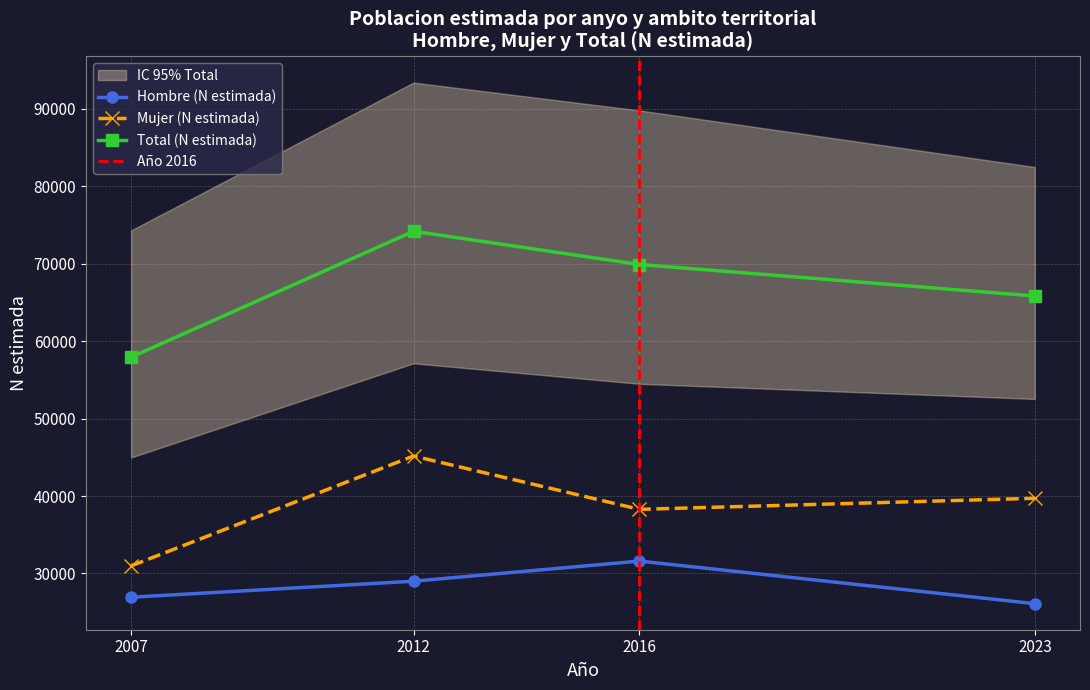

True or false: Total (N estimada) and Hombre (N estimada) cross at least once.

False